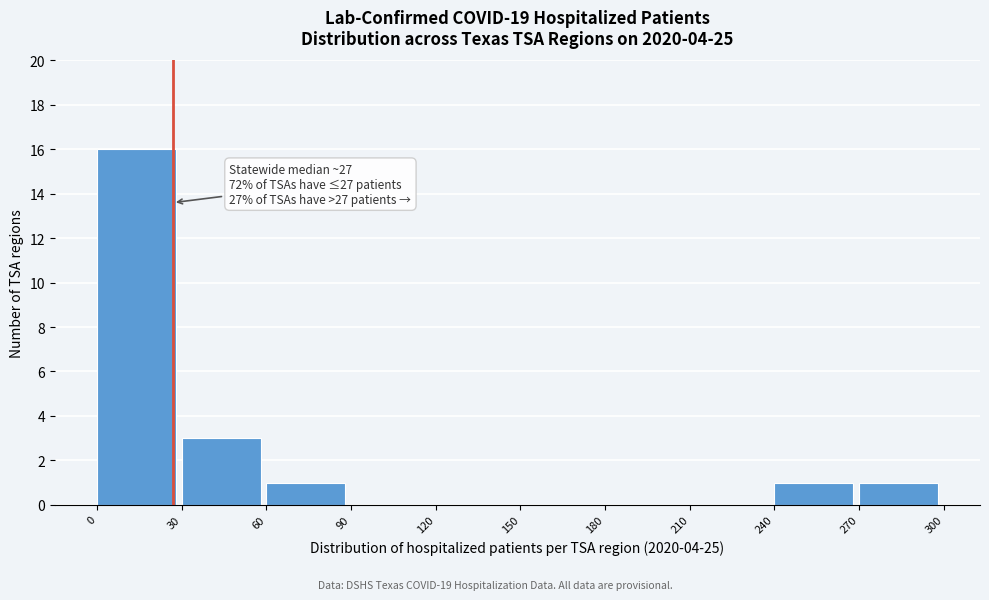

Which range on the x-axis has the tallest bar?

0 to 30